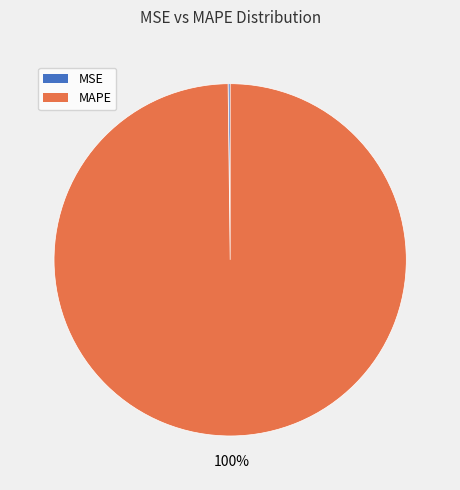

To the nearest percent, what portion does MAPE represent?

100%